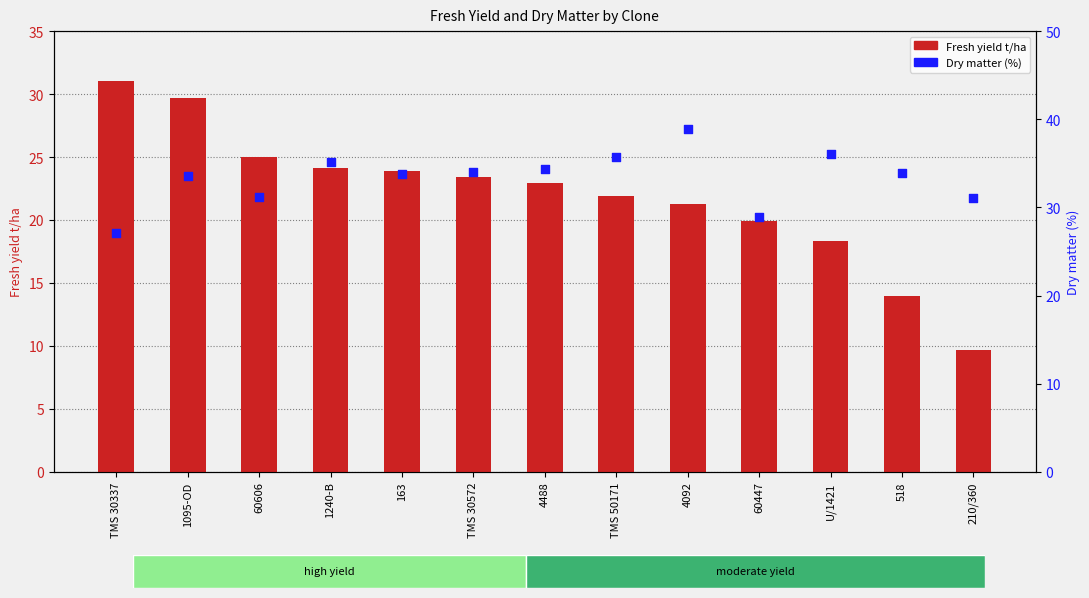

Which series reaches the maximum Y coordinate?

Dry matter (%)